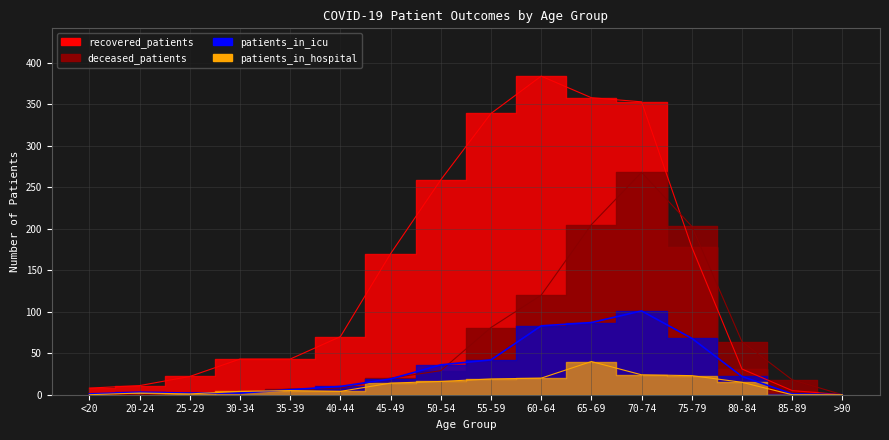

What is the sum of the patients_in_icu values at 60-64 and 55-59?

125